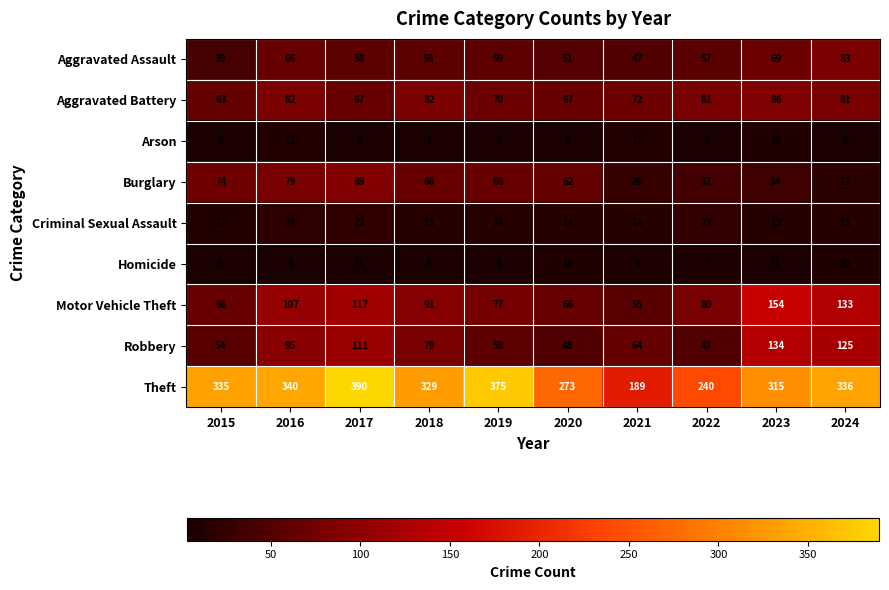

What is the highest value of the Aggravated Battery series?

86